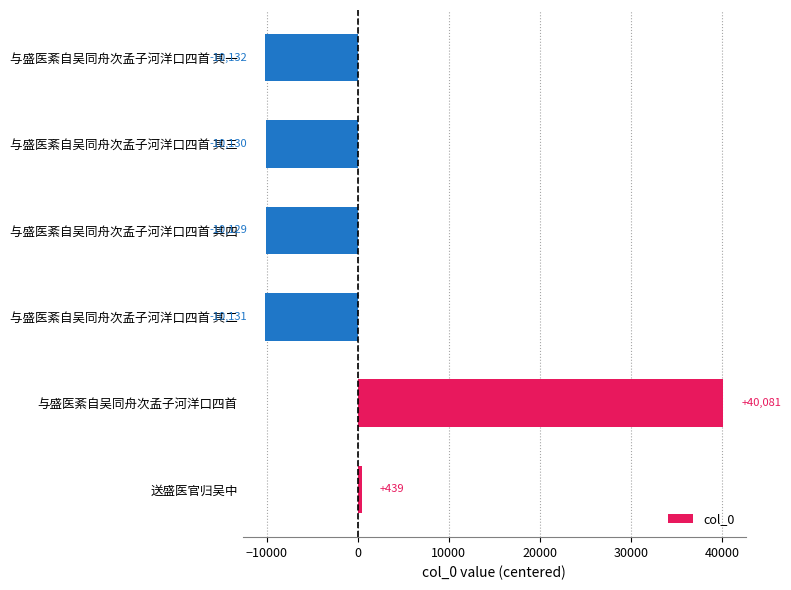

What is the difference between the maximum and second lowest values?

50212.0